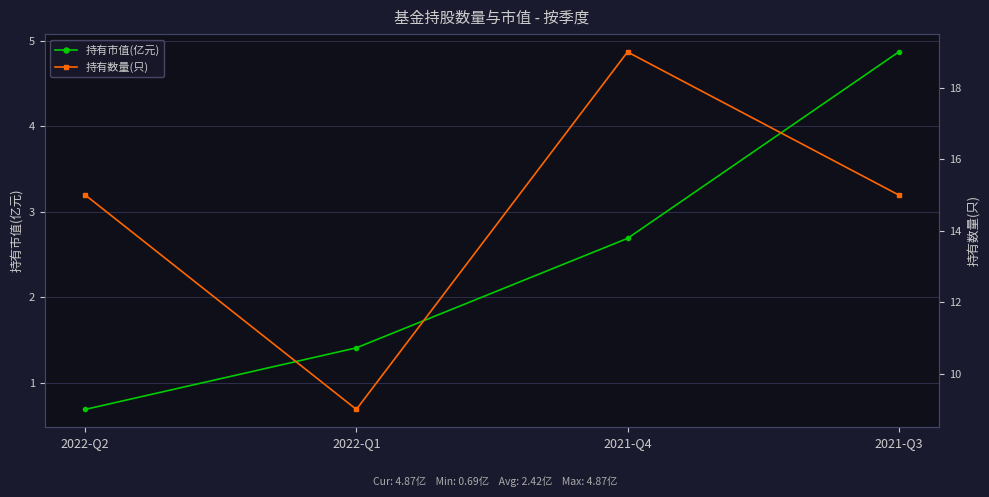

Rank the categories by 持有数量(只) value from highest to lowest.

2021-Q4, 2022-Q2, 2021-Q3, 2022-Q1